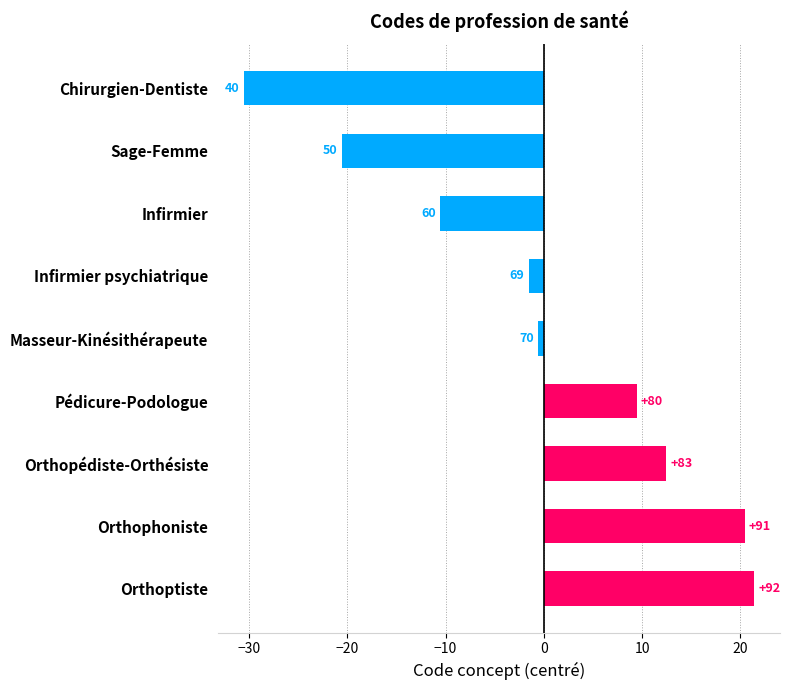

How many bars are there in total?

9